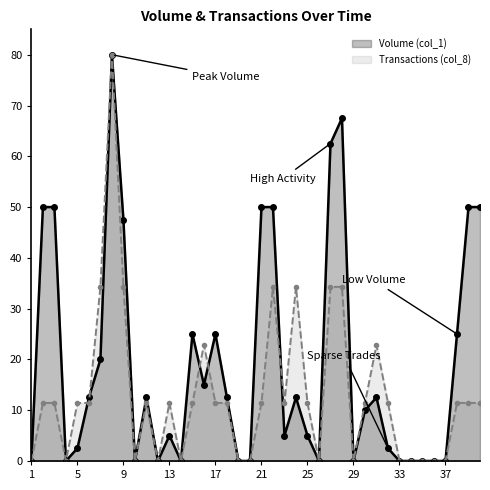

Count the number of data series in this chart.

2